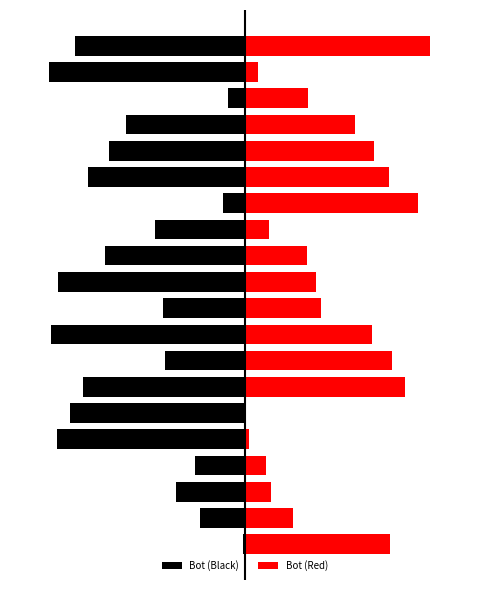

True or false: Bot (Red) has a value of 0.6 at 12.

False